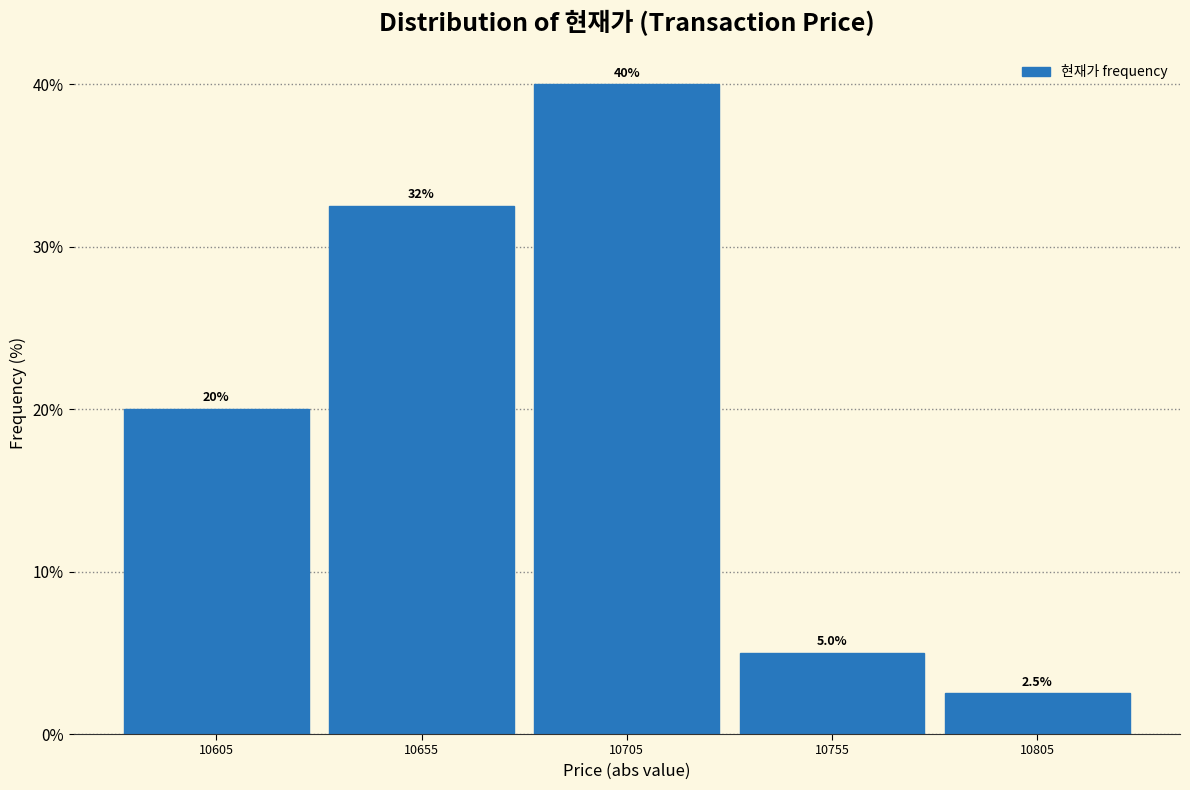

Which range on the x-axis has the tallest bar?

10680 to 10730